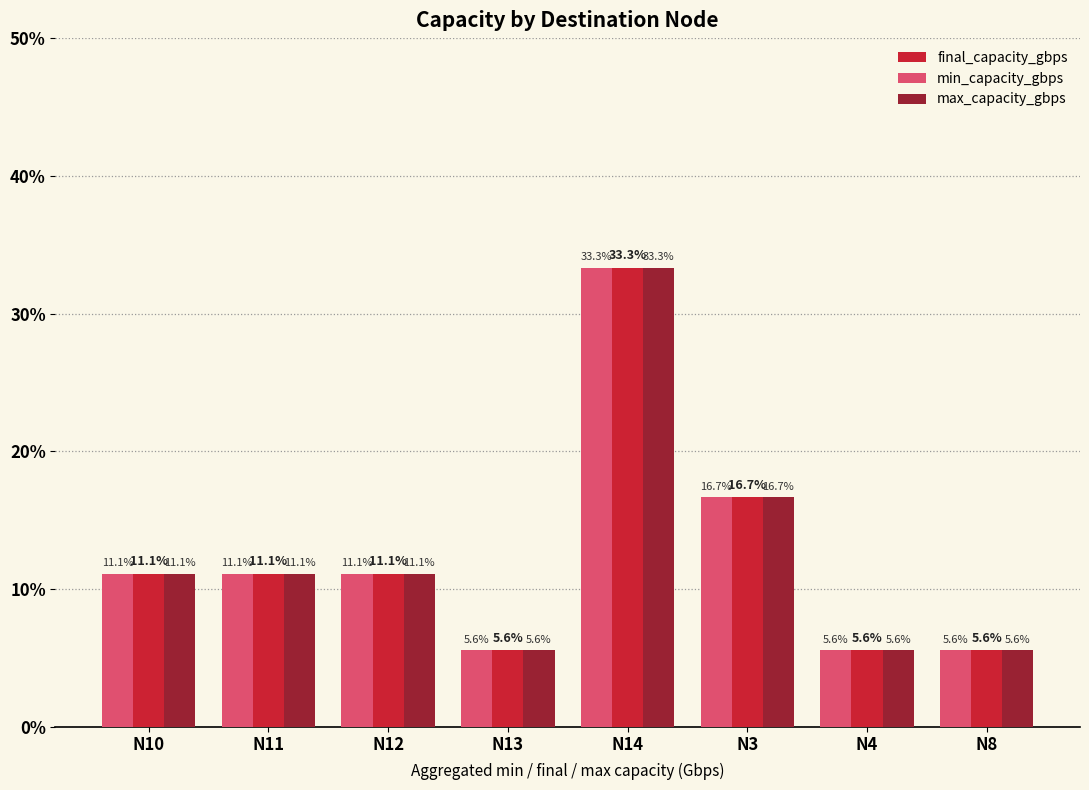

What is the average value of the max_capacity_gbps series?

12.5